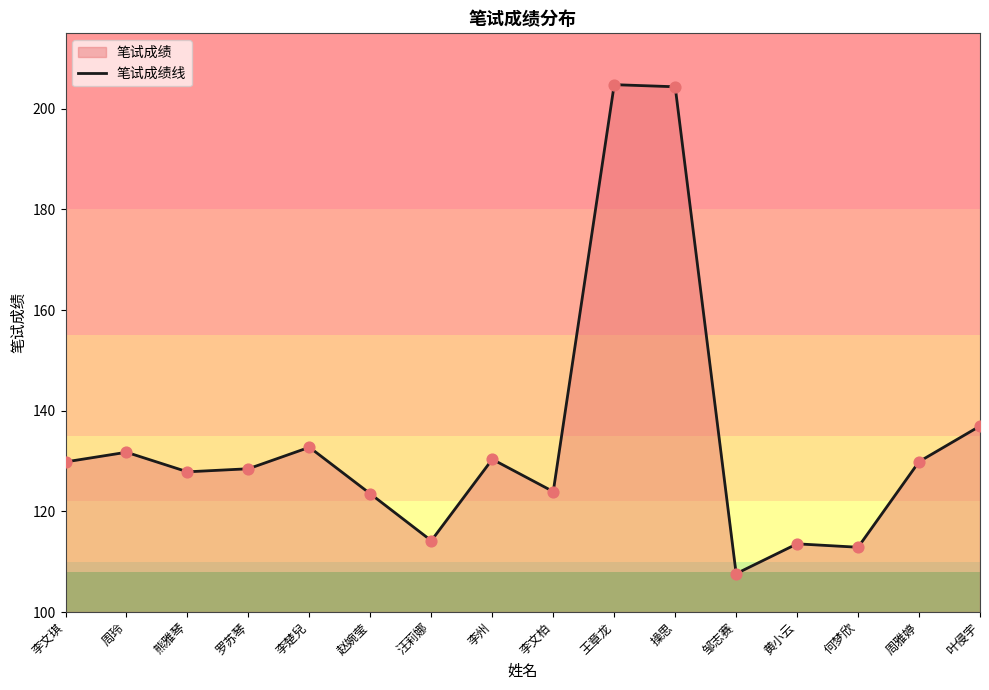

What is the change in value from 熊雅琴 to 操思?

+76.5